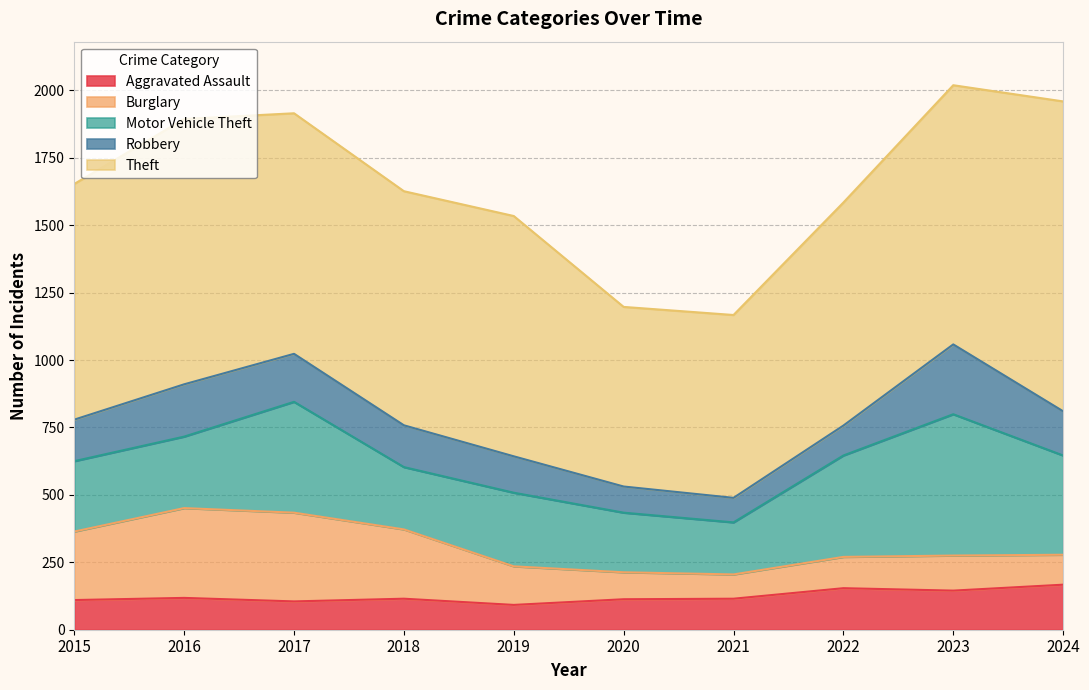

The Aggravated Assault series shows 113 at 2020. True or false?

True